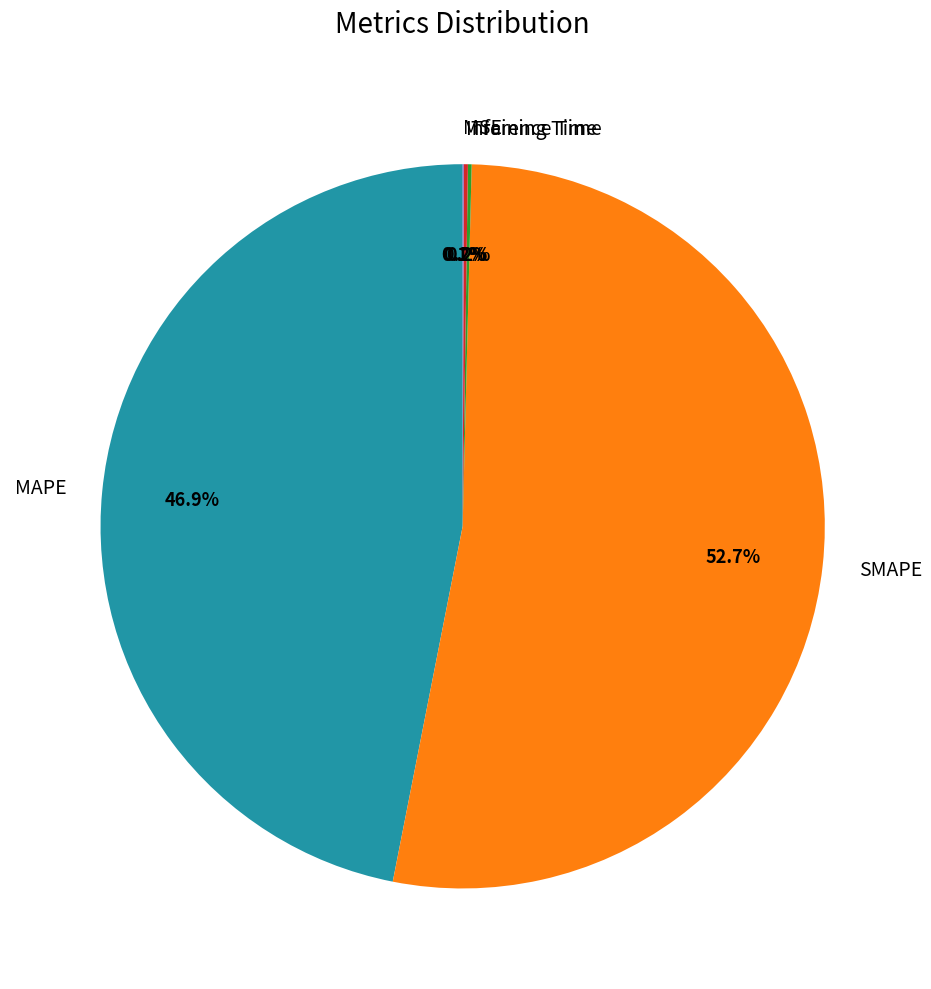

What portion of the pie excludes MAPE?

53.1%